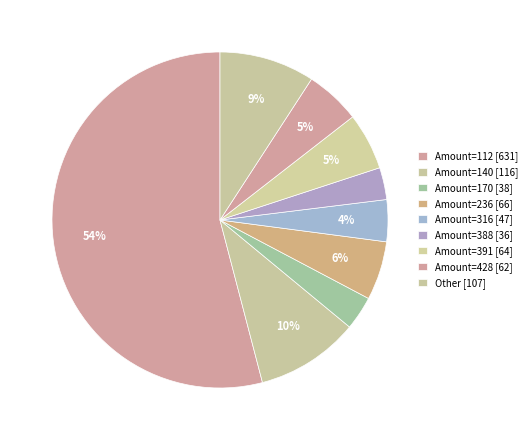

How many segments does this pie chart have?

9